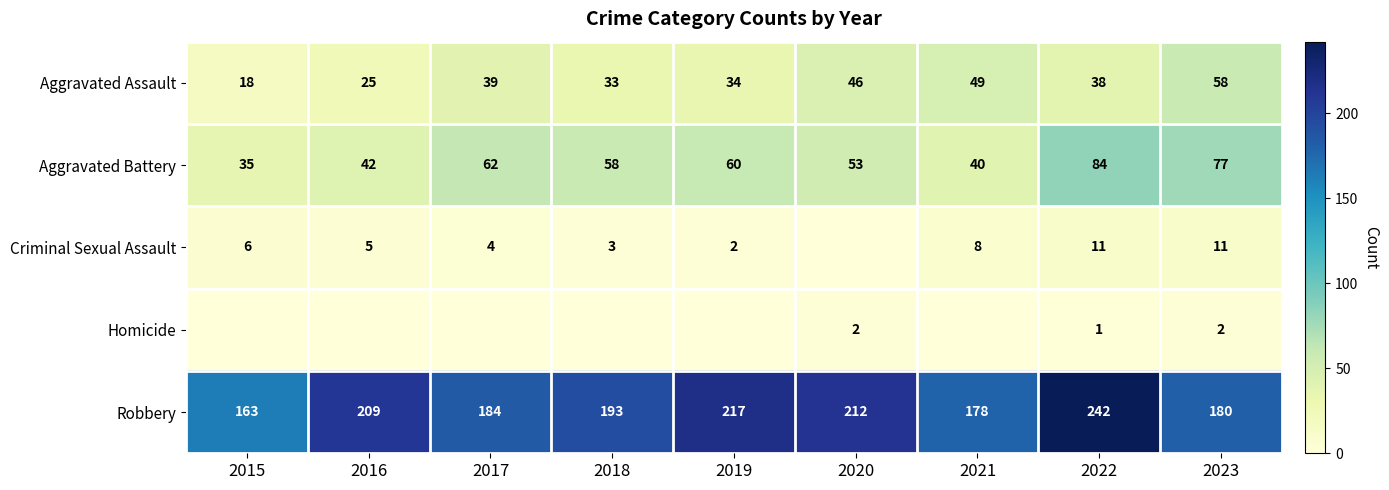

Rank the series at 2023 from lowest to highest value.

Homicide, Criminal Sexual Assault, Aggravated Assault, Aggravated Battery, Robbery